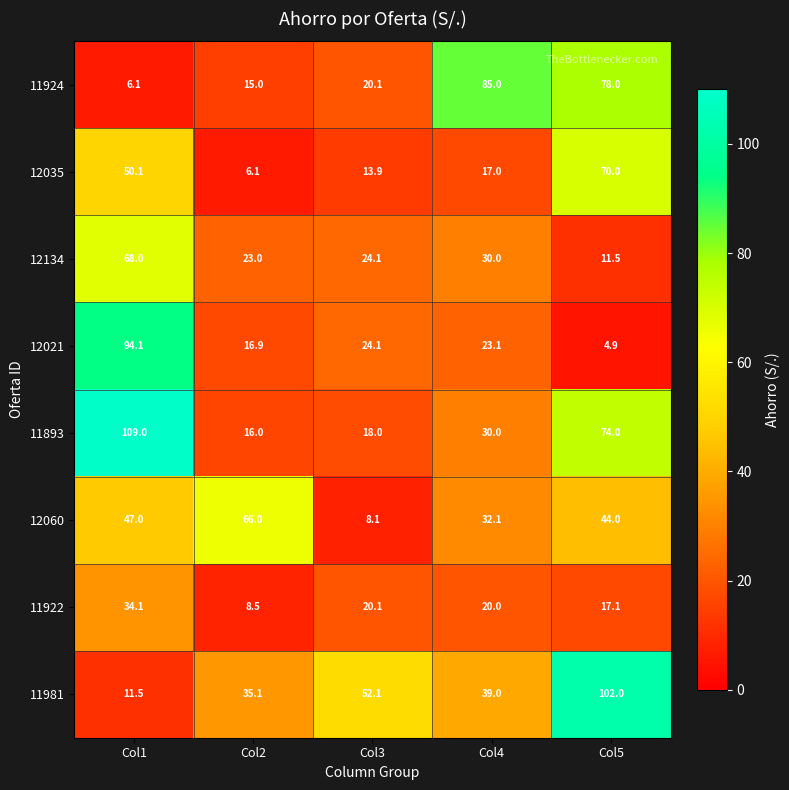

How many distinct data groups are displayed?

8